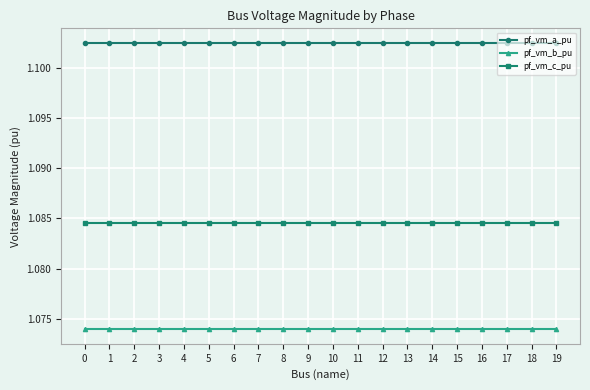

At 18, list the series in order from smallest to largest.

pf_vm_b_pu, pf_vm_c_pu, pf_vm_a_pu